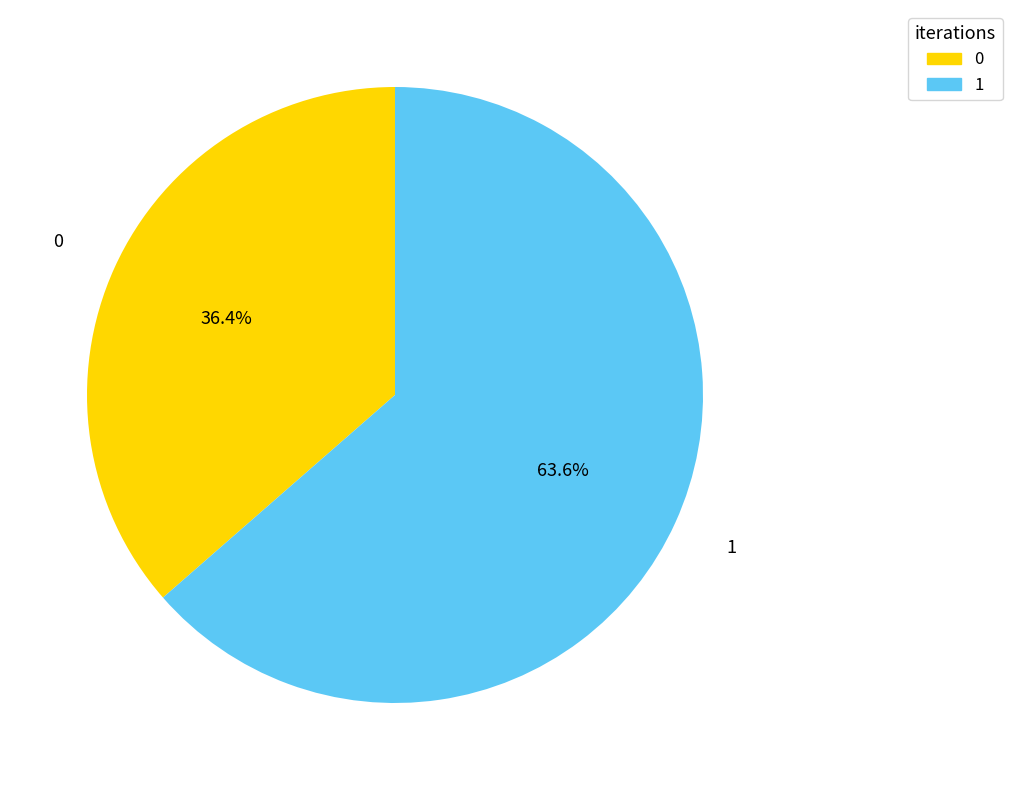

Combined, what portion of the pie is 1 and 0?

100.0%